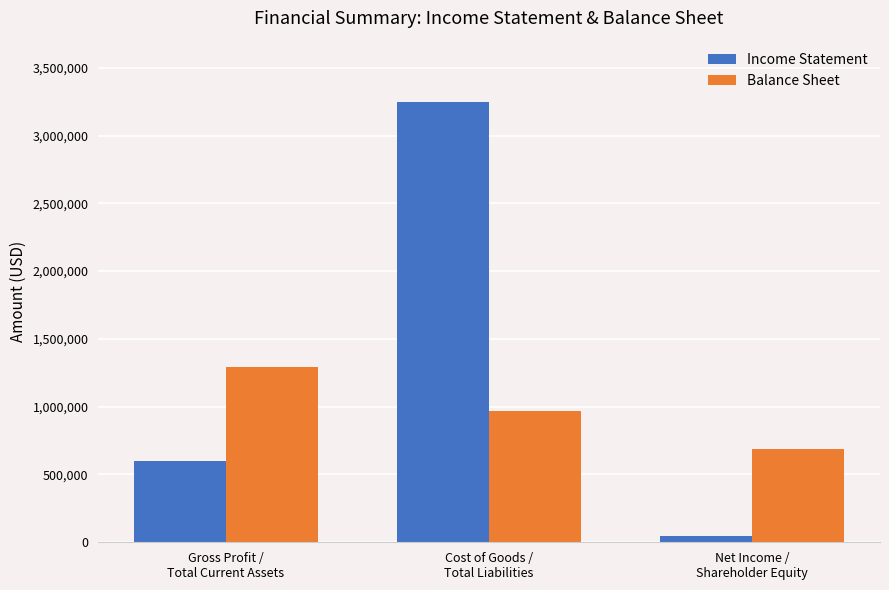

The value of Income Statement at Cost of Goods /
Total Liabilities is 978999. True or false?

False